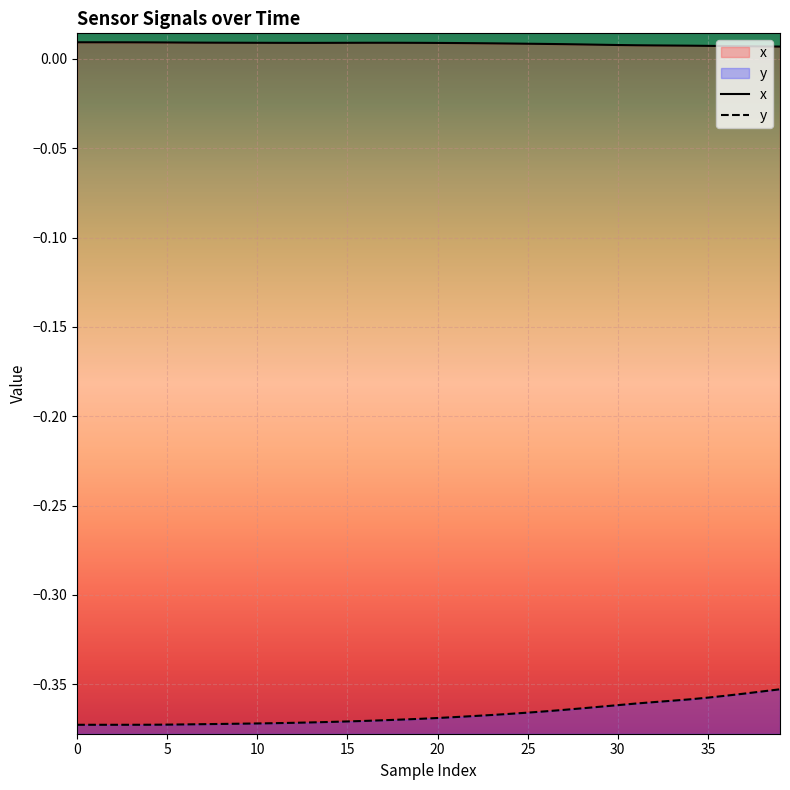

Rank the series at 15 from lowest to highest value.

y, x